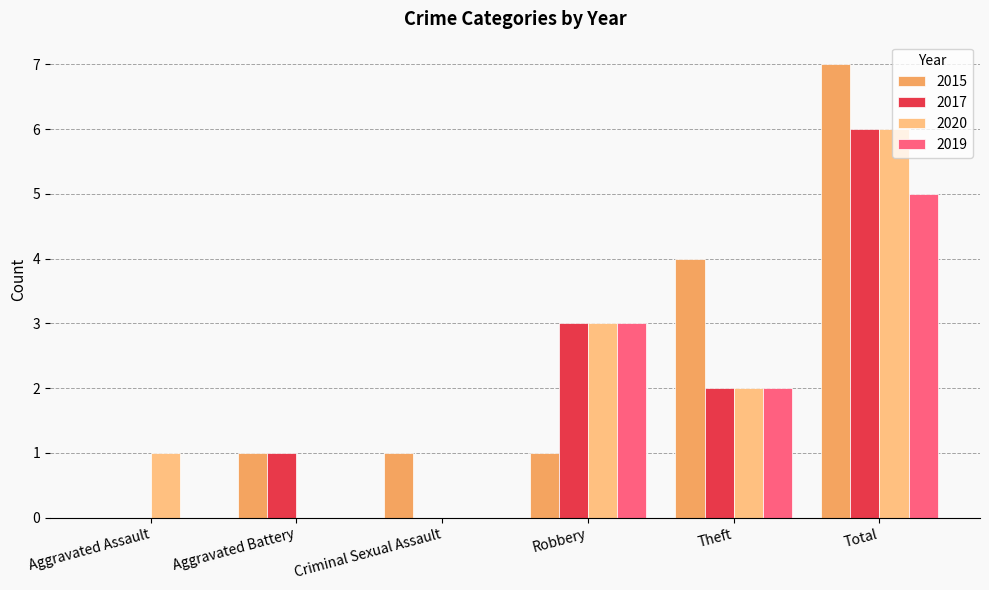

Are the bars horizontal?

No